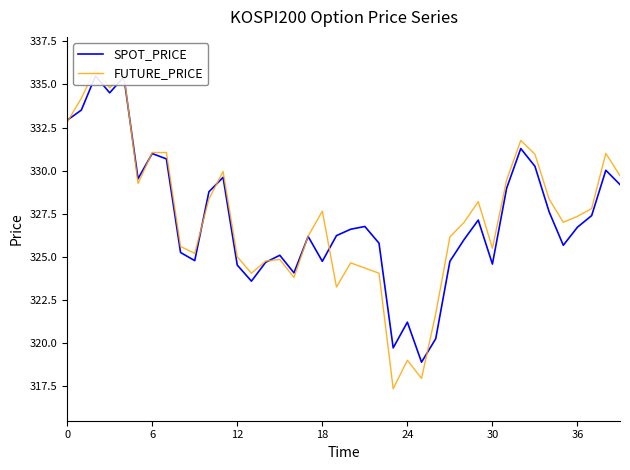

Count the number of categories in the chart.

40